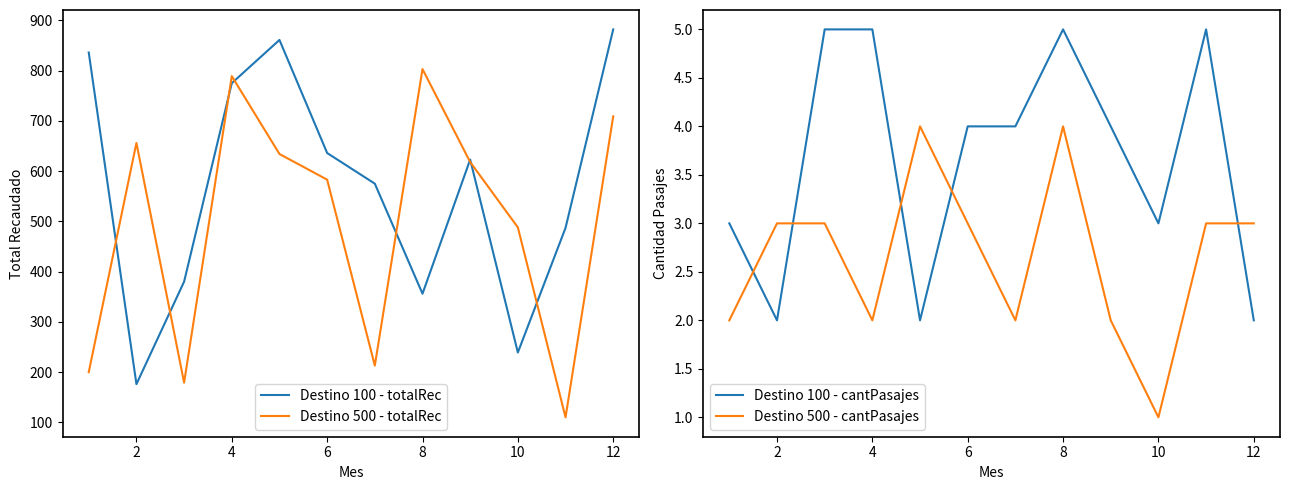

What is the highest value of the Destino 100 - totalRec series?

882